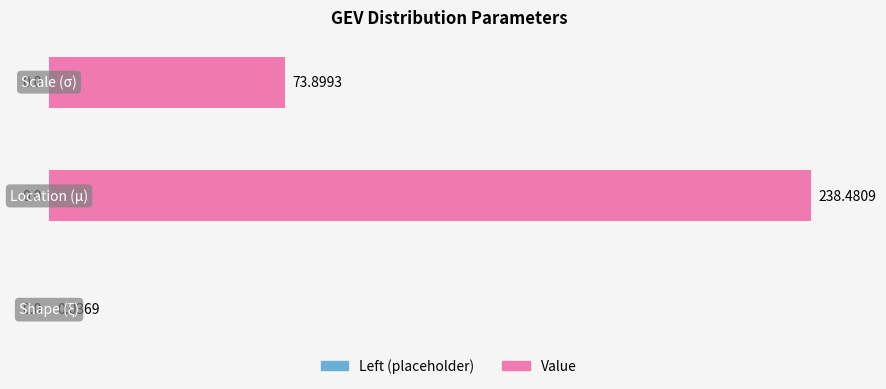

What is the sum of all values?

312.4